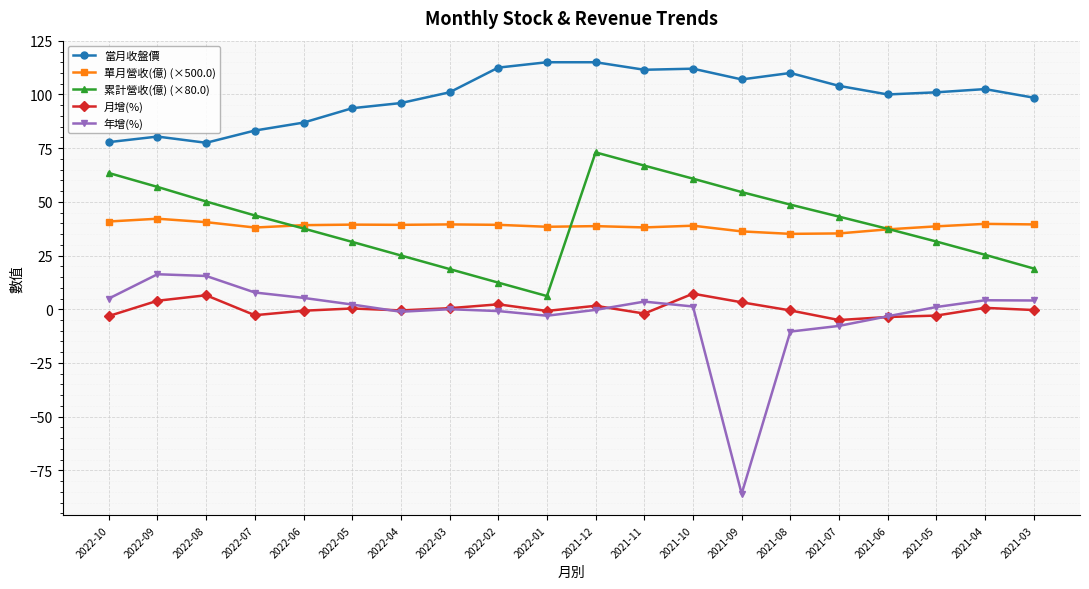

Which series has the largest total across all categories?

當月收盤價